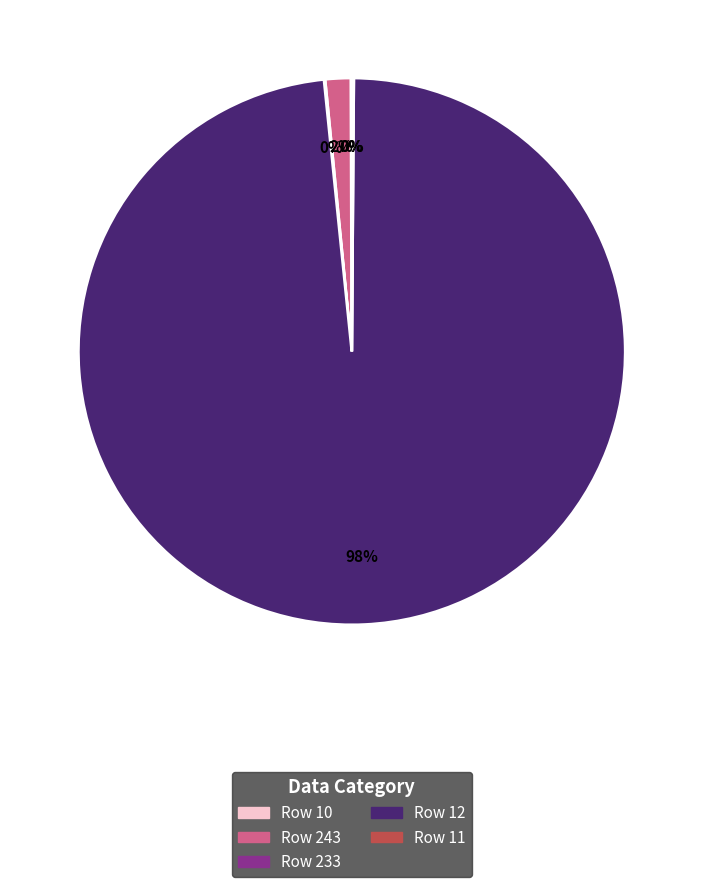

To the nearest percent, what is the difference between the largest and smallest slice percentages?

98%